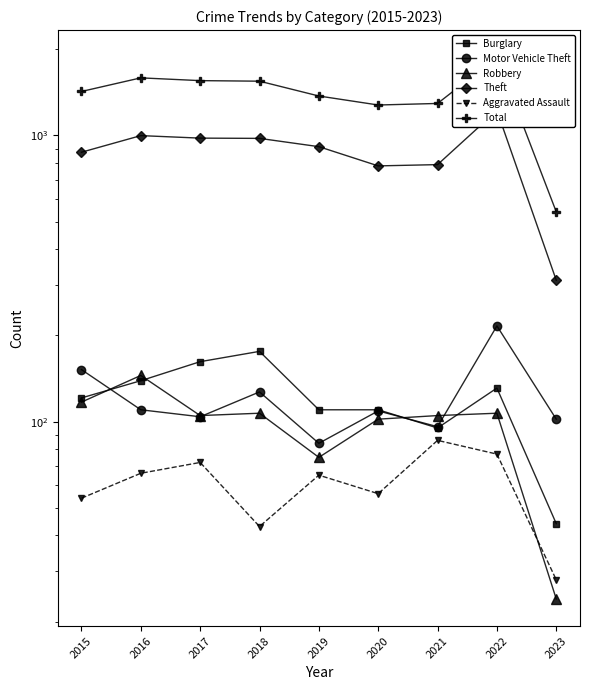

True or false: Total has more than 0 points higher than both neighbors.

True